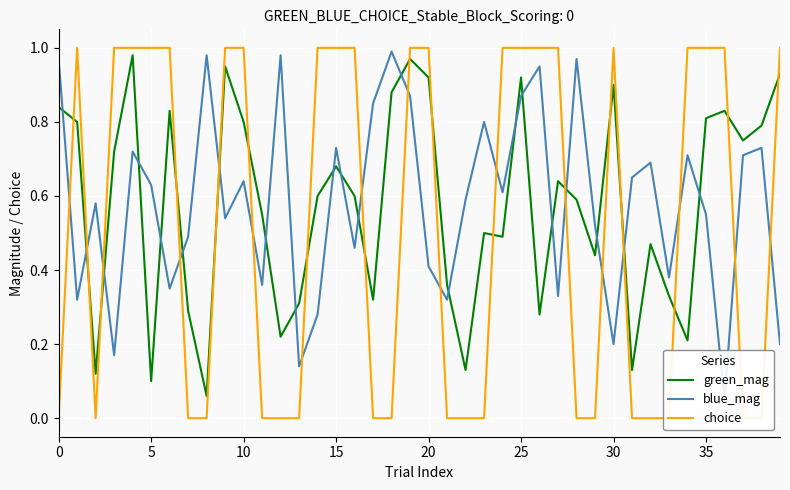

What is the value of the choice point at the 25th from the left?

1.0